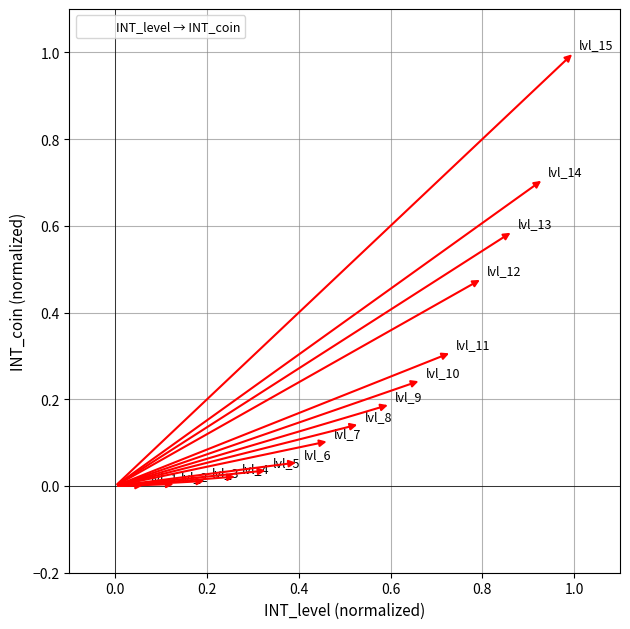

What is the range of X values (max minus min)?

0.9